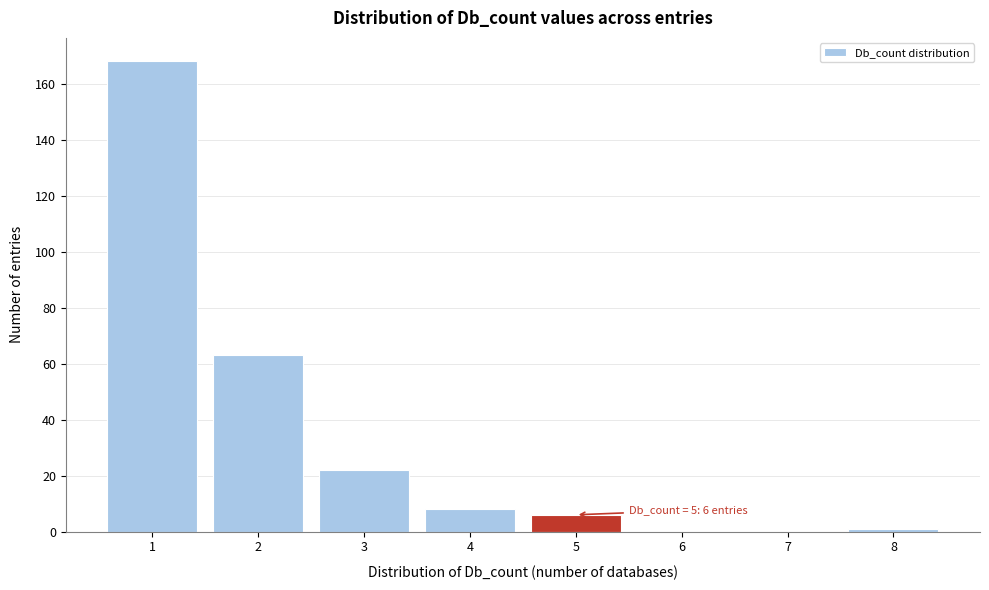

Which range on the x-axis has the tallest bar?

0.5 to 1.5